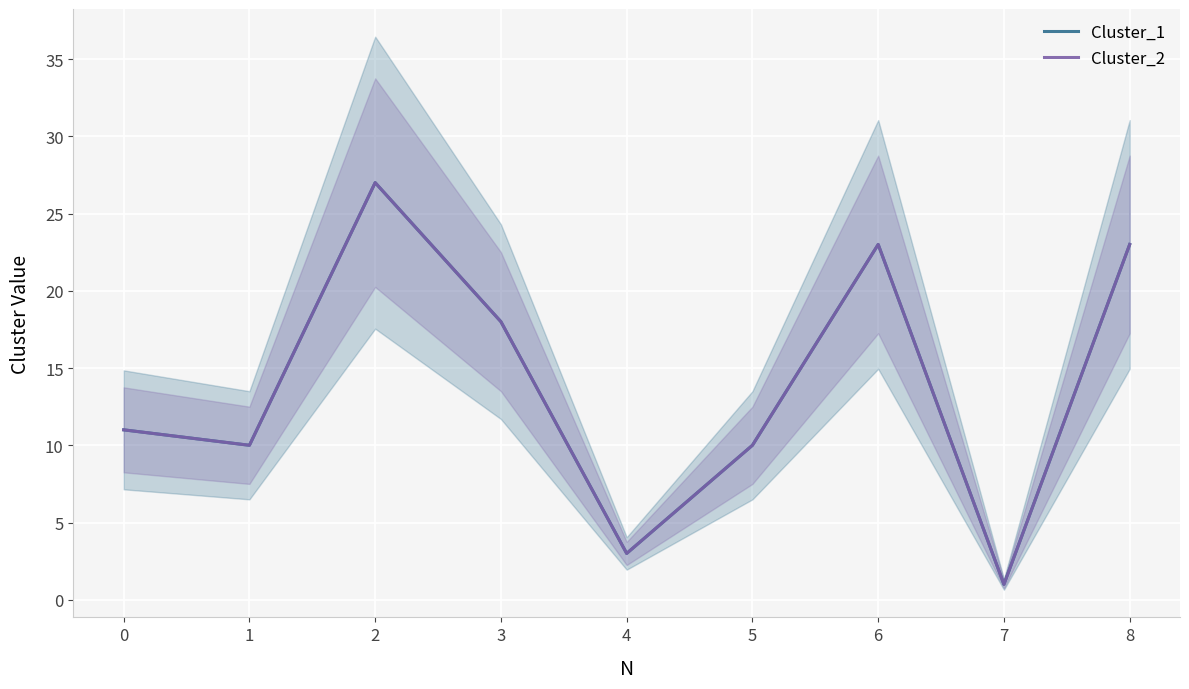

How many interior local valleys does the Cluster_1 series have?

3